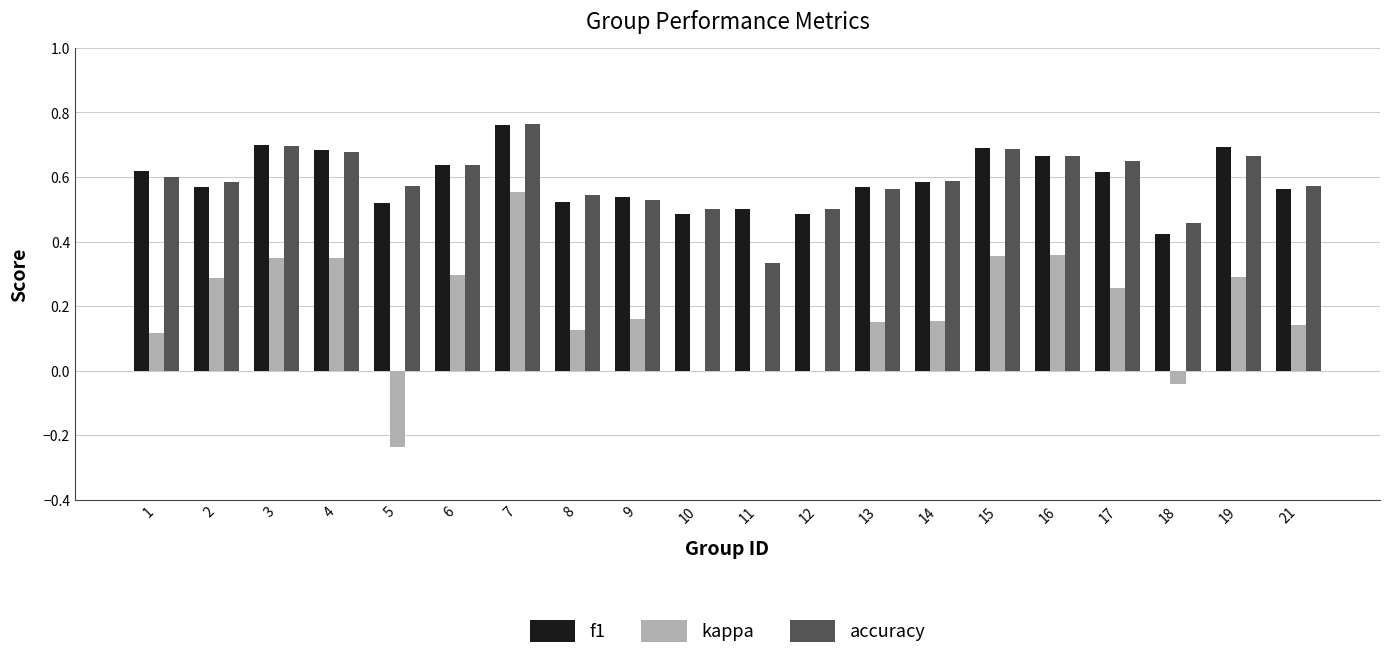

At which label is accuracy closest to 0?

11